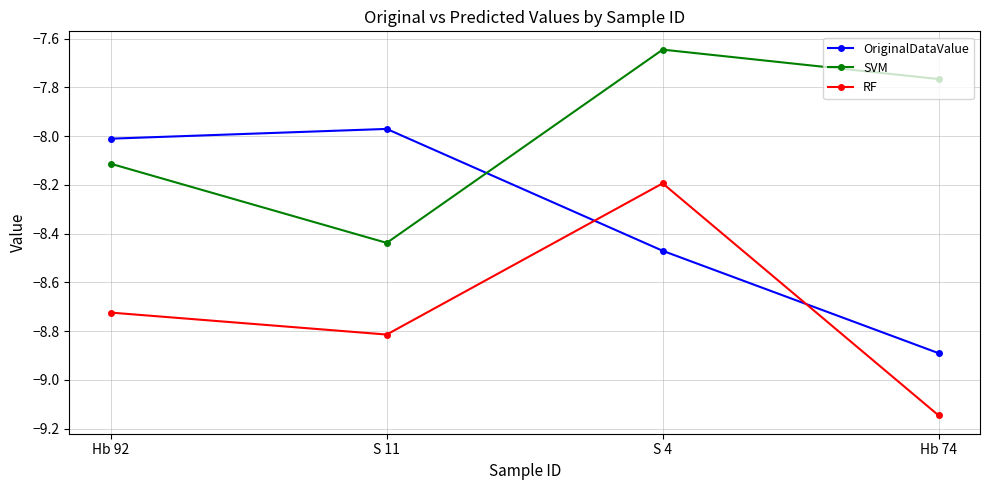

What is the spread (max minus min) of values at Hb 74?

1.4